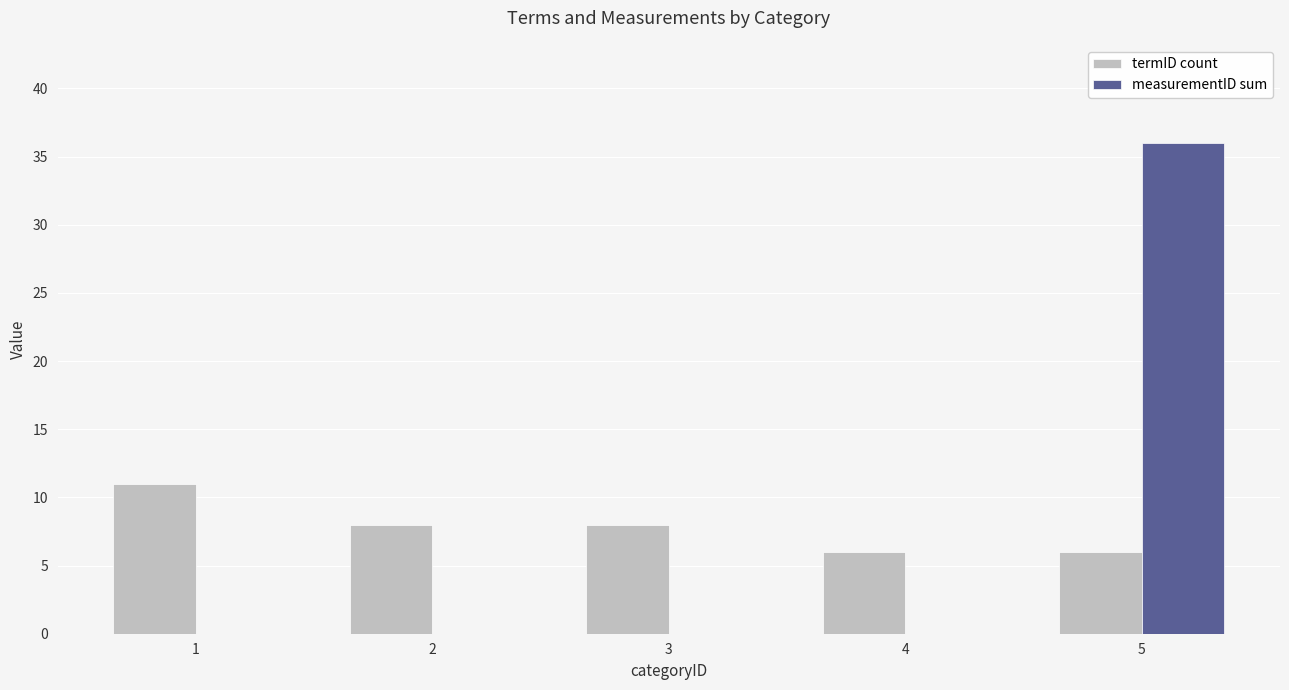

At which category does the chart reach its peak across all series?

5